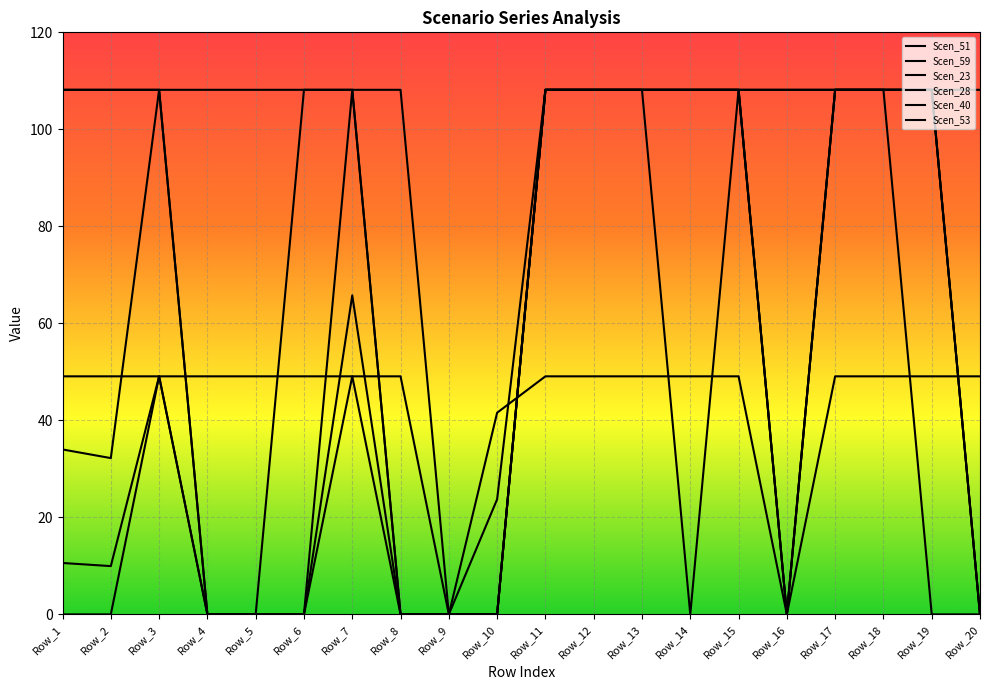

Does the chart display data point markers on the line(s)?

No